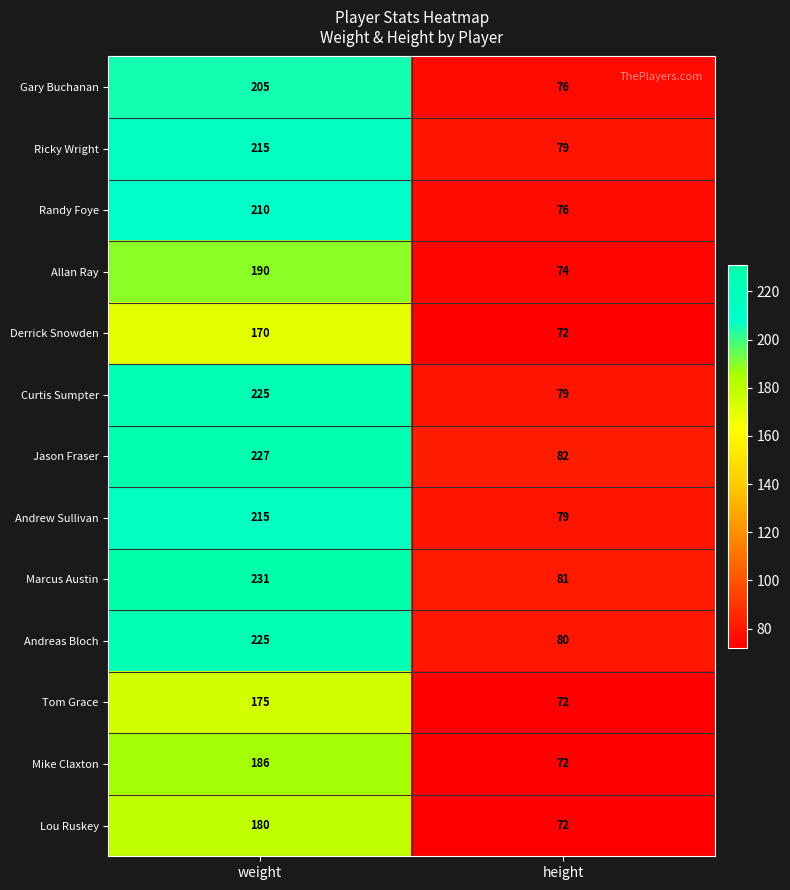

What is the sum of the Derrick Snowden values at height and weight?

242